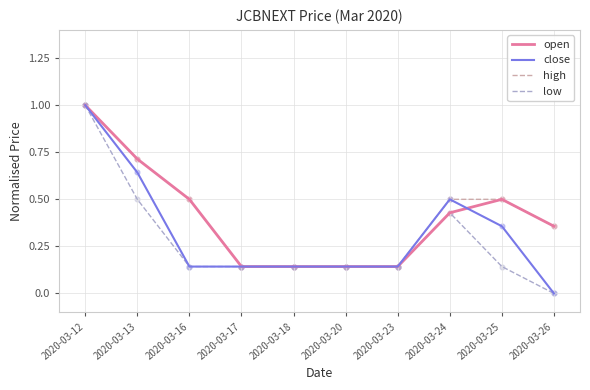

At which category is the sum across all series the highest?

2020-03-12